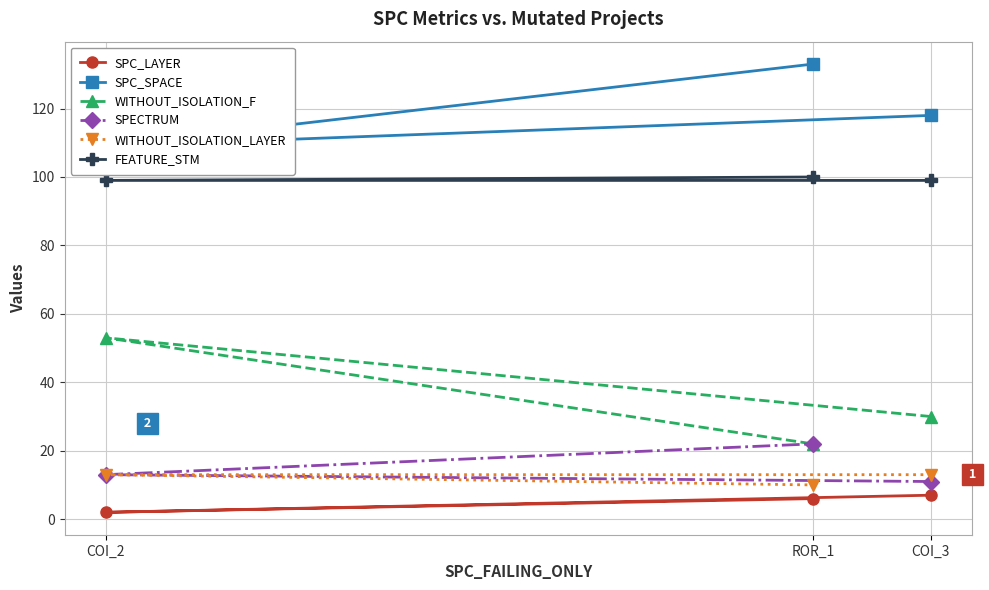

How many lines are shown in the chart?

6